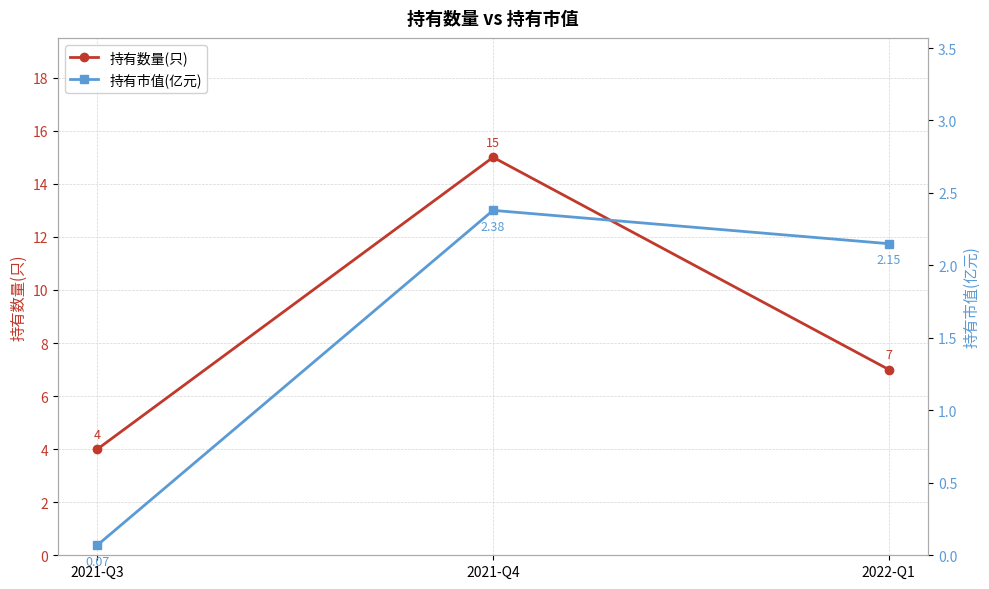

Reading right to left, extract all data points from this chart.

持有数量(只): 7.0	15.0	4.0
持有市值(亿元): 2.1	2.4	0.1